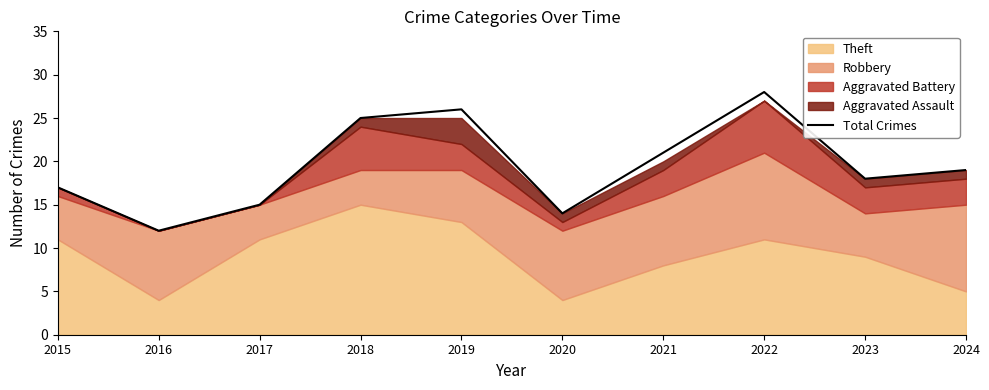

How many values exceed 19?

4